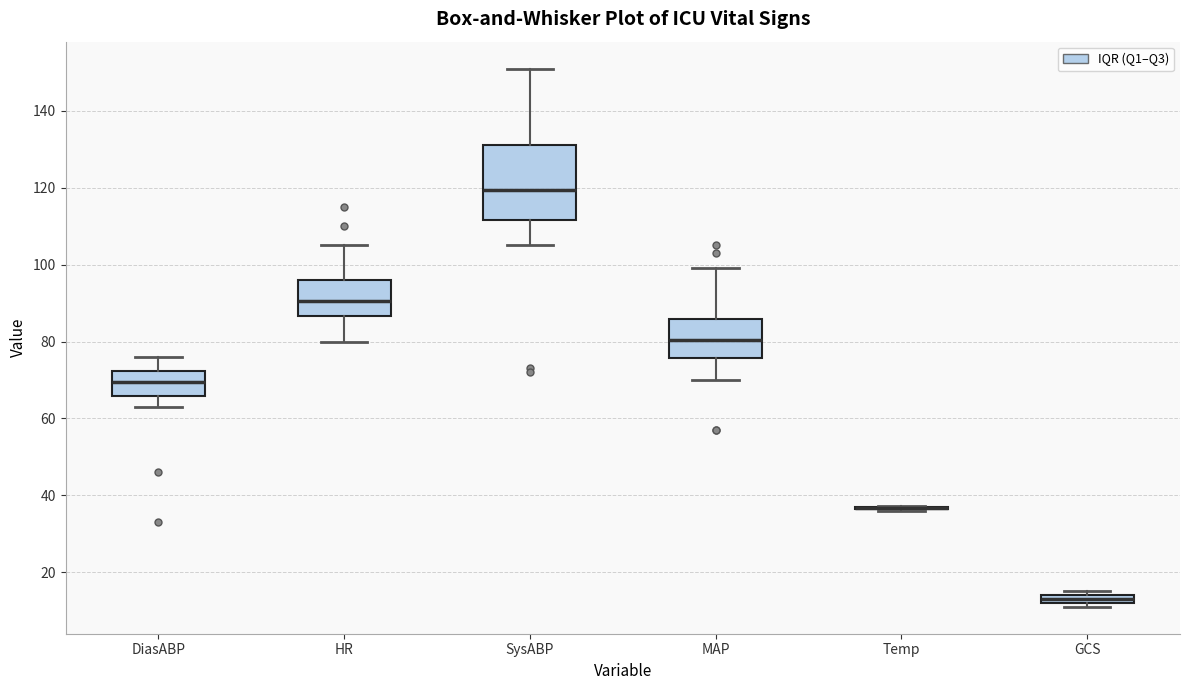

Where is the lower edge of the box for MAP on the y-axis? The values are not printed on the chart, so give them approximately, as read against the axis.

76